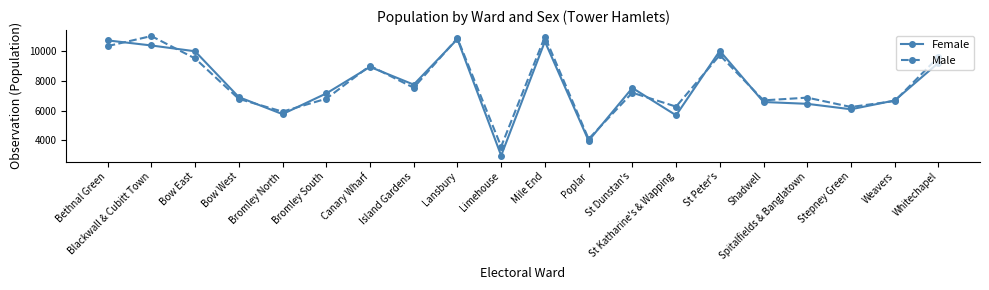

What is the average value of the Female series?

7722